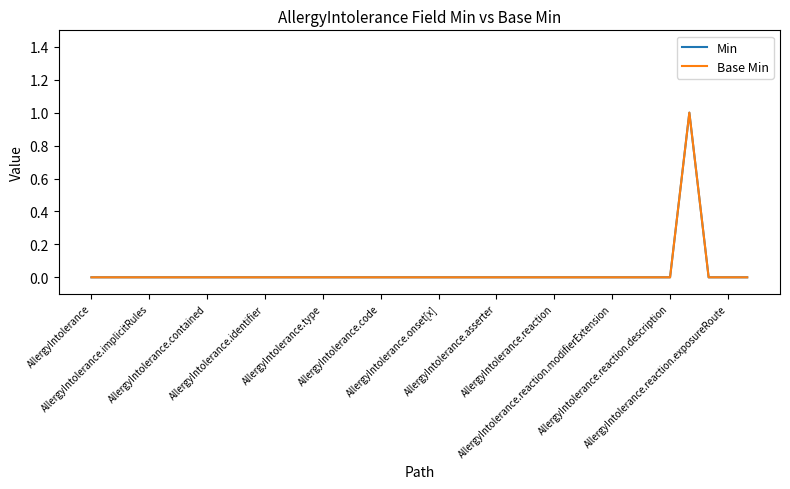

Does the chart display data point markers on the line(s)?

No